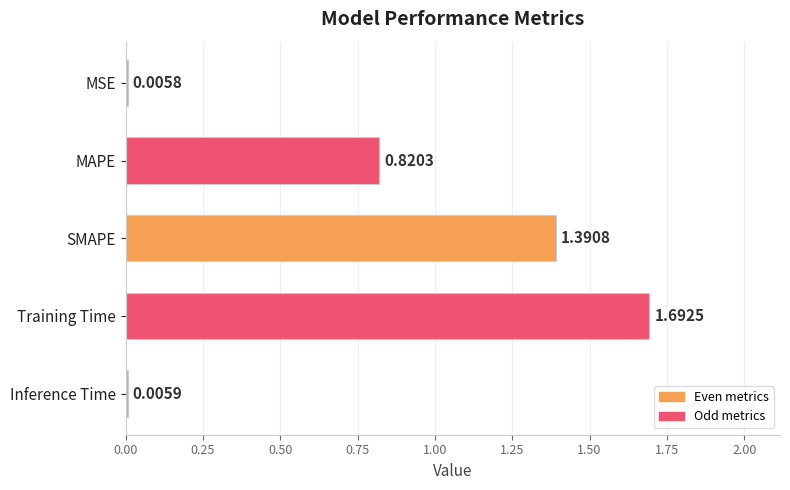

Which label corresponds to the largest value in the chart?

Training Time